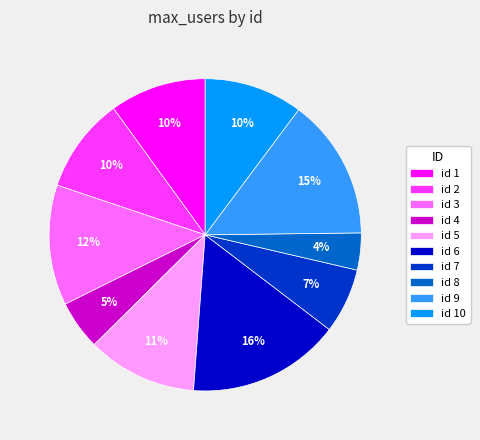

To the nearest percent, what is the average slice percentage?

10%